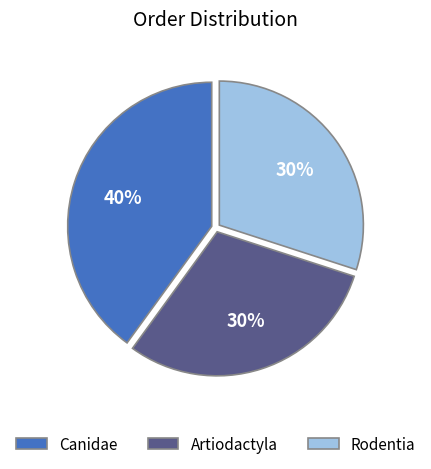

Does any single category account for the majority?

No